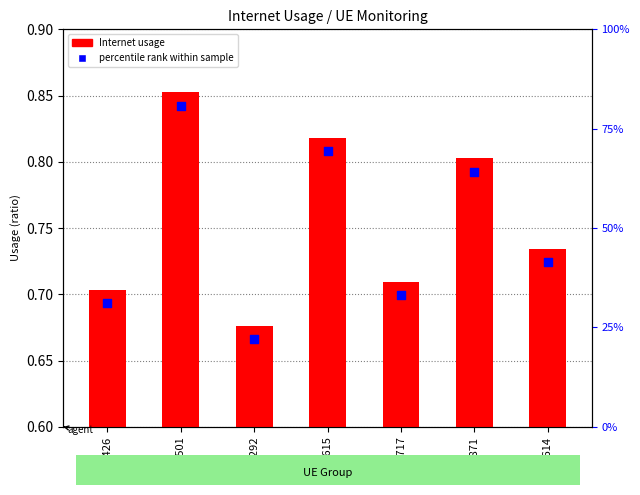

At which category is the sum across all series the highest?

383501